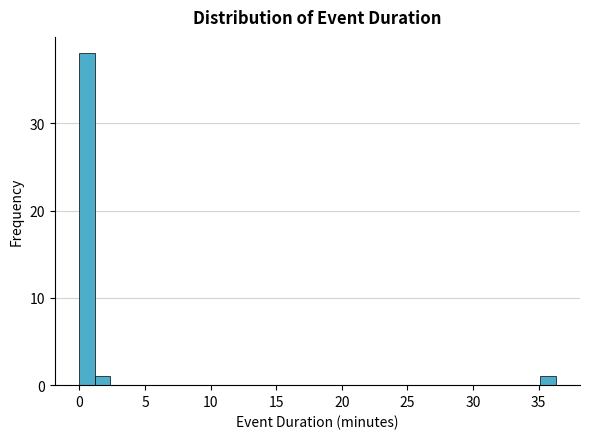

Read against the x-axis, roughly where is the centre of the tallest bar?

0.5